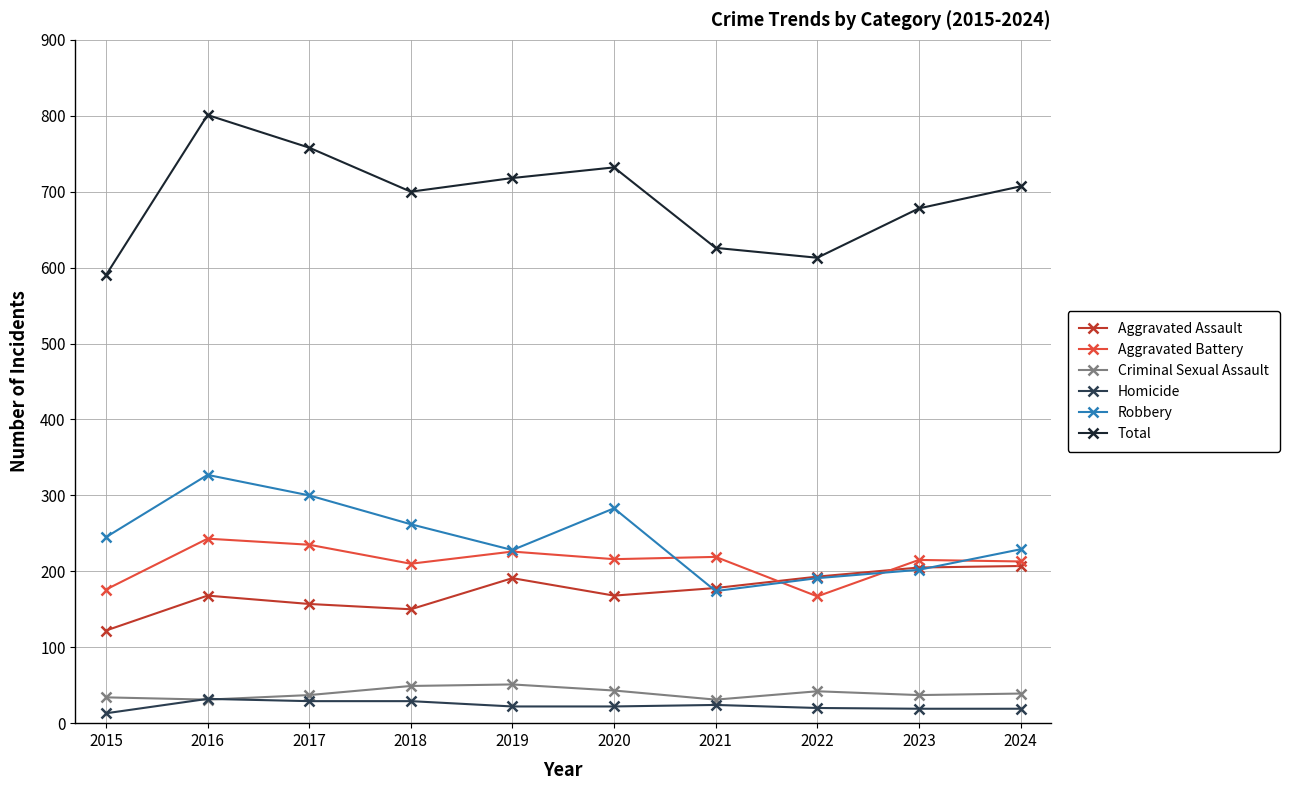

Where is the first local maximum for Total?

2016